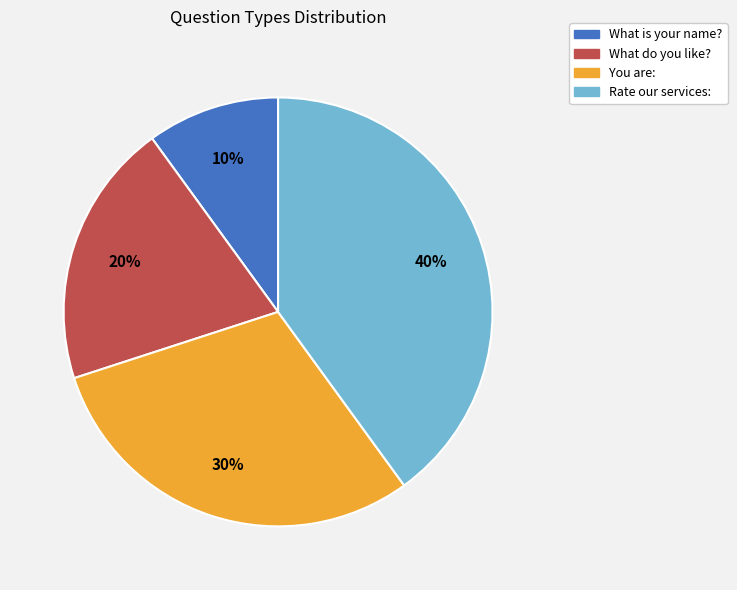

What is the ratio of the value at Rate our services: to the value at You are:?

1.3